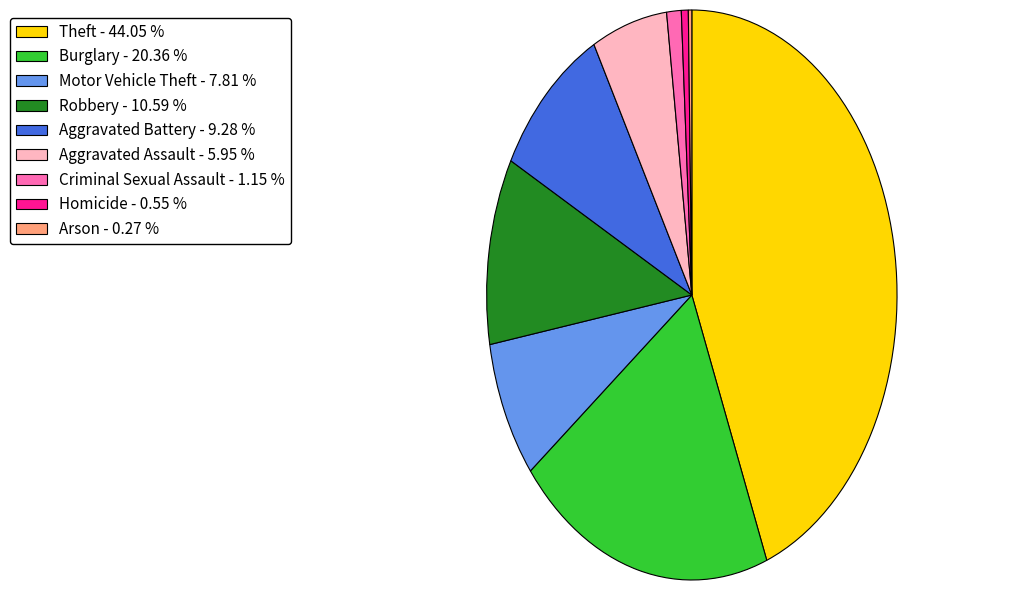

Combined, do Robbery - 10.59 % and Motor Vehicle Theft - 7.81 % account for over 50%?

No